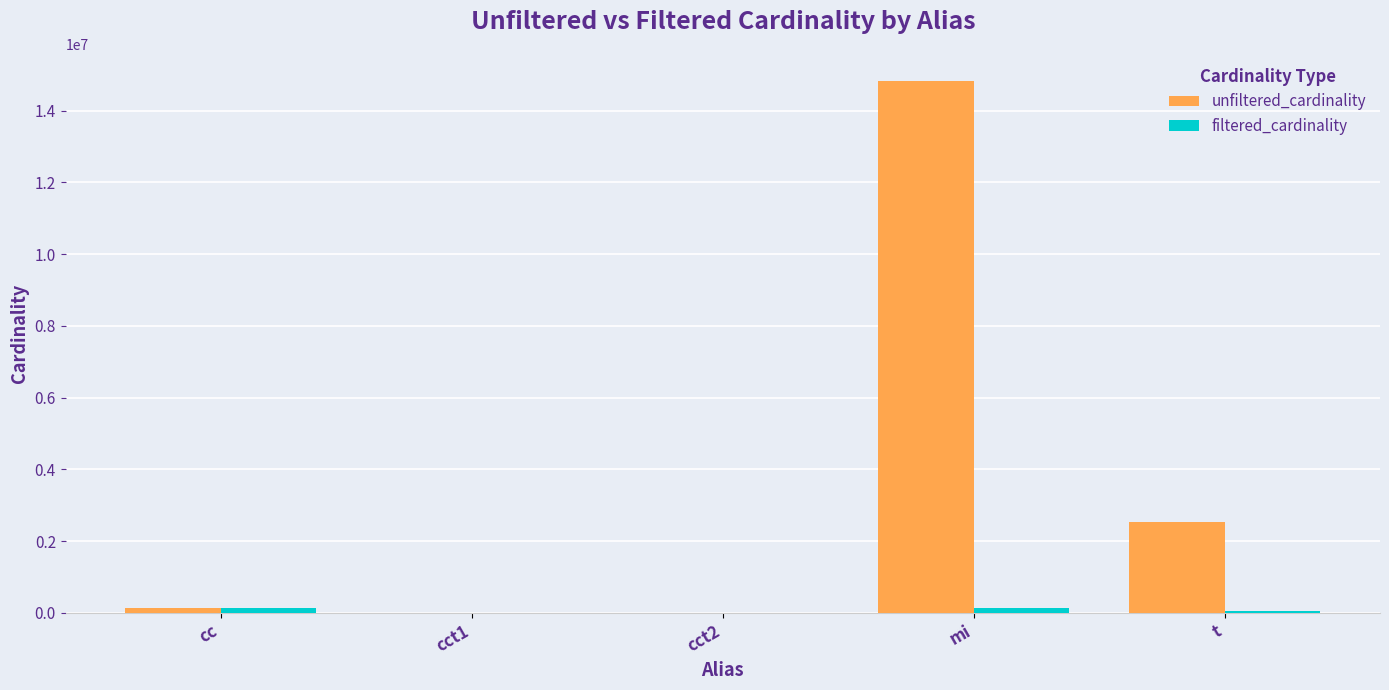

Which category has the highest value across all series?

mi